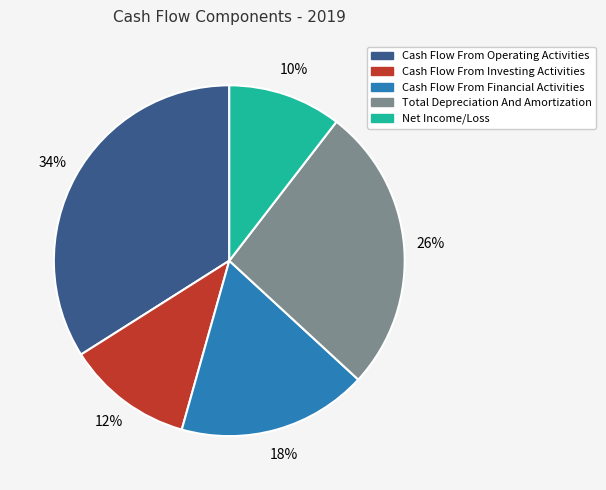

To the nearest percent, what is the difference between the largest and smallest slice percentages?

24%